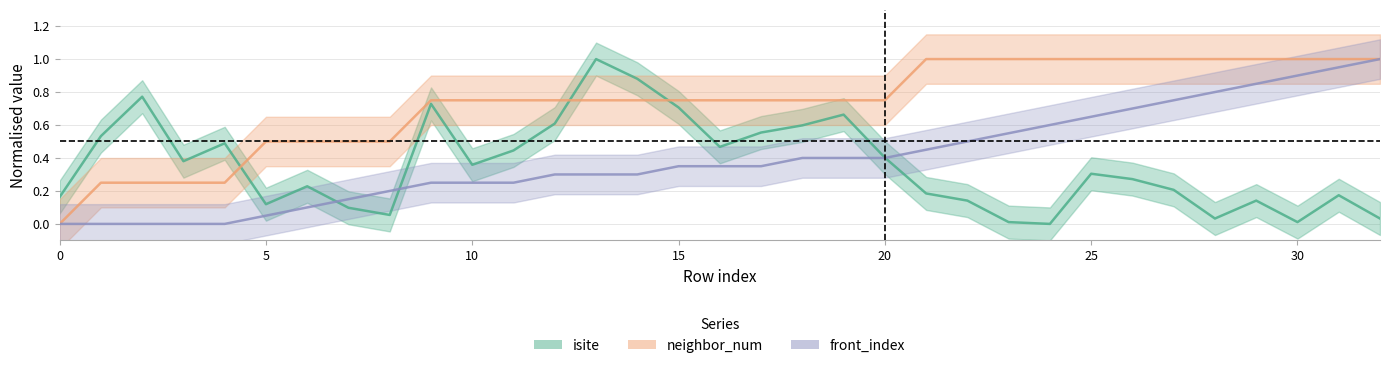

At how many categories does at least one series exceed 0?

33